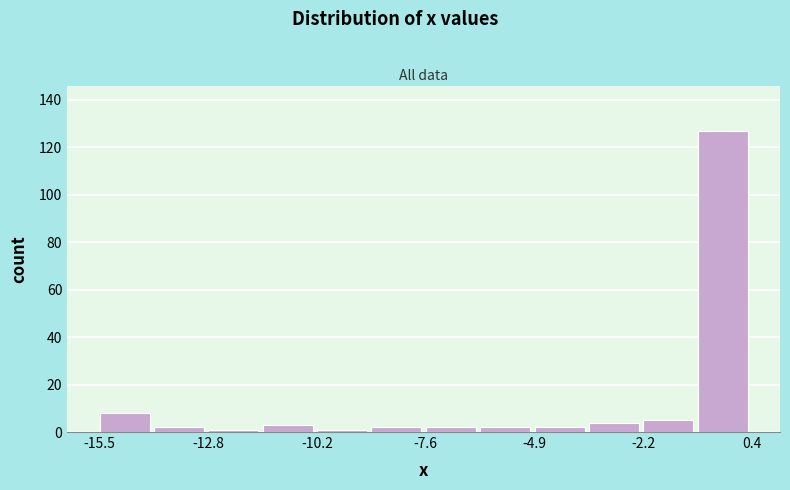

Around what value on the x-axis is the tallest bar? Give the approximate position of its centre, as read against the axis.

-0.5